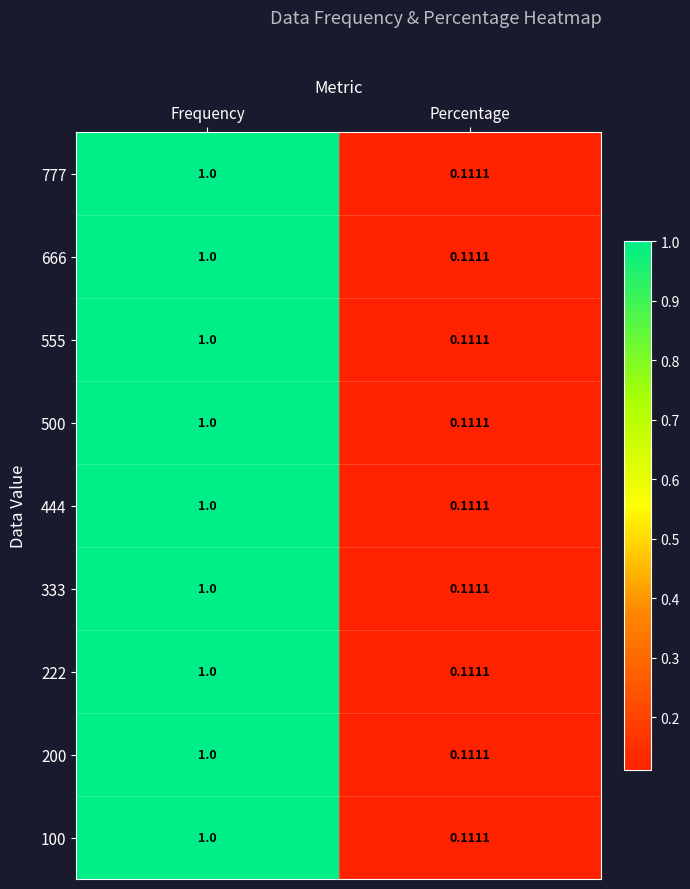

At which category is the sum across all series the highest?

Frequency